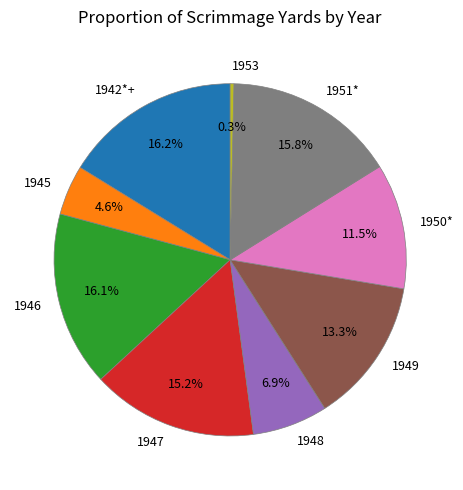

What is the smallest slice in the pie chart?

1953